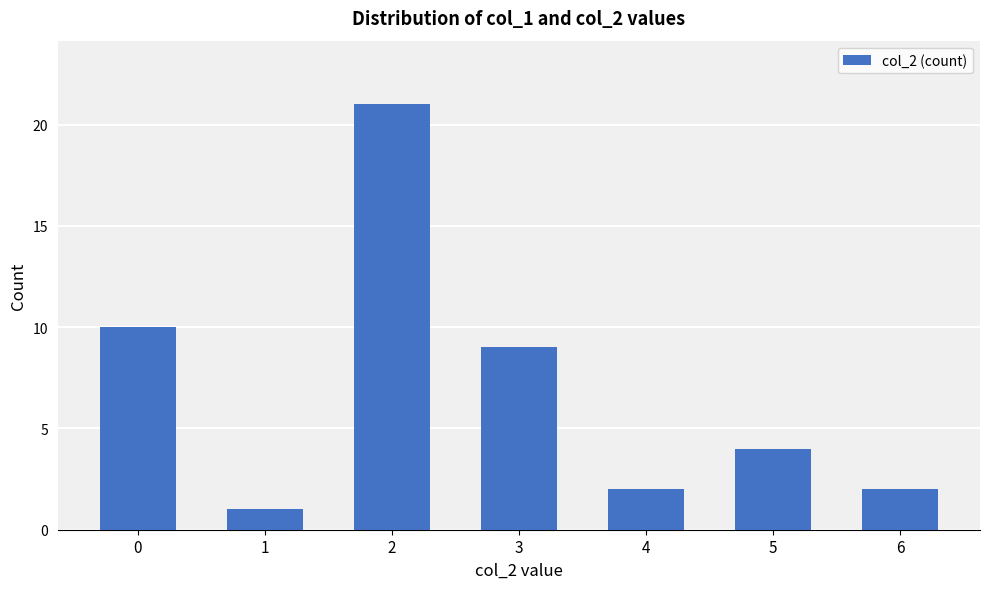

What is the sum of all values?

49